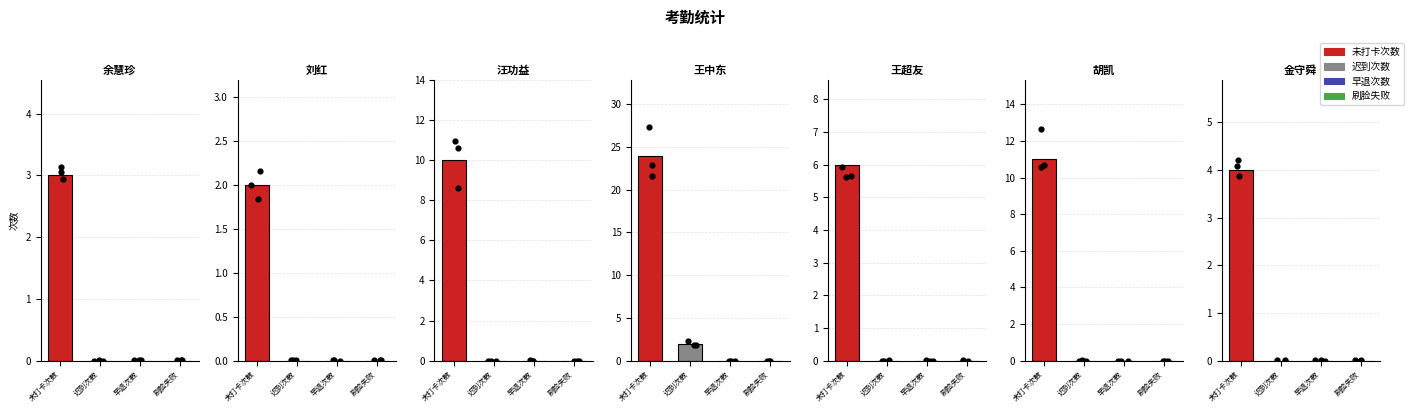

Which series reaches the maximum Y coordinate?

未打卡次数